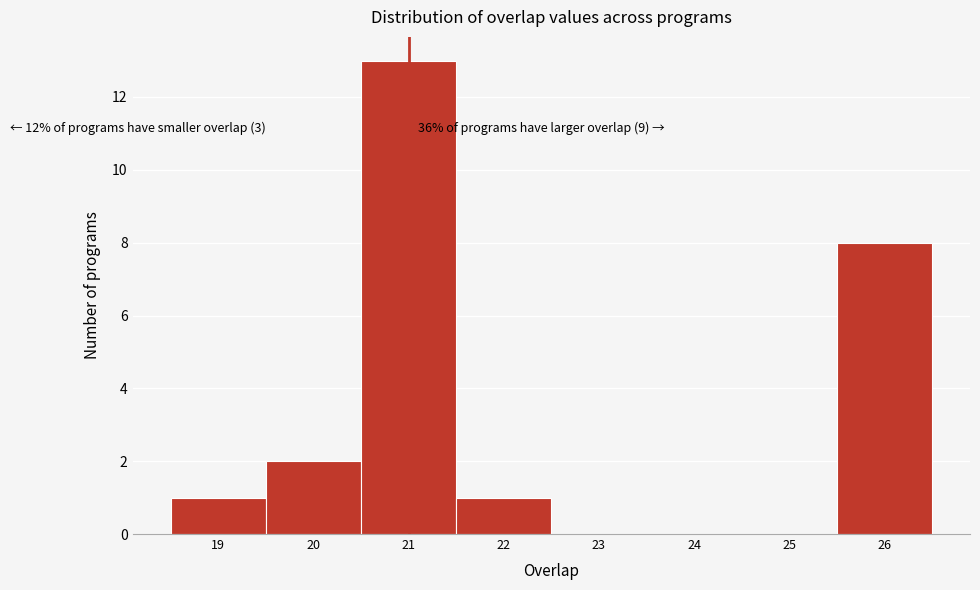

Which range on the x-axis has the tallest bar?

20.5 to 21.5